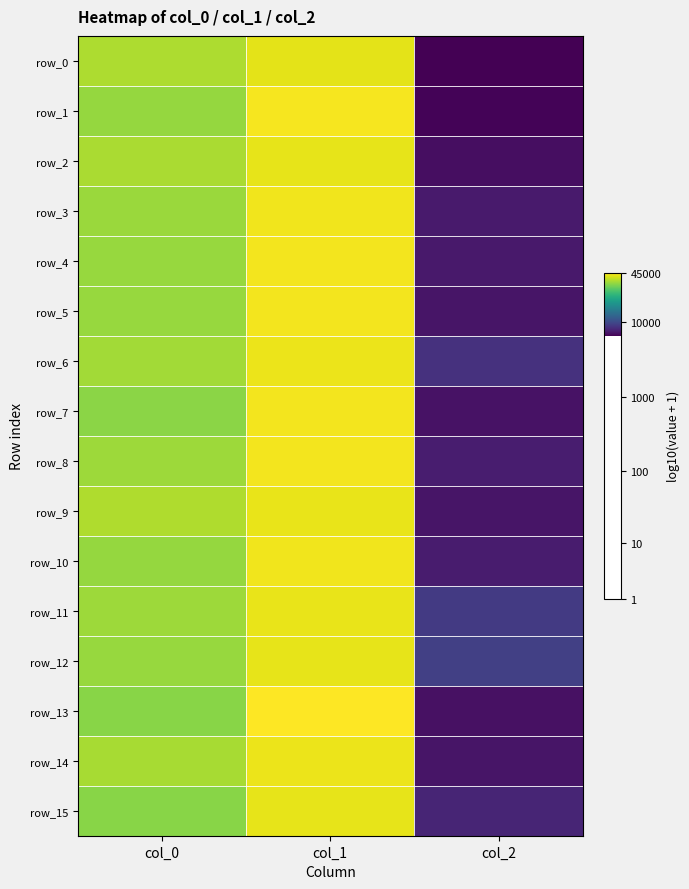

Rank the series by their maximum value, from lowest to highest.

row_0, row_2, row_12, row_15, row_11, row_9, row_6, row_14, row_10, row_3, row_4, row_7, row_8, row_5, row_1, row_13